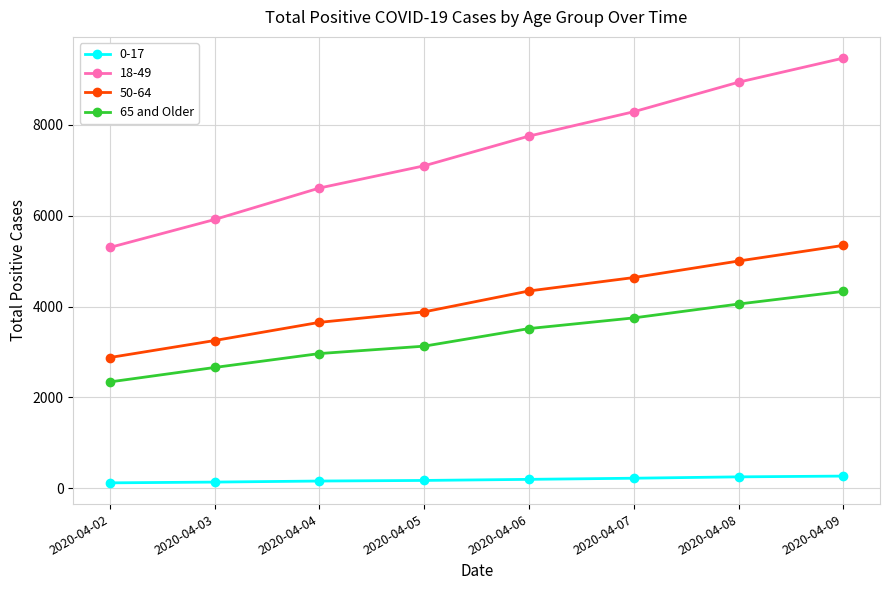

How many lines are shown in the chart?

4